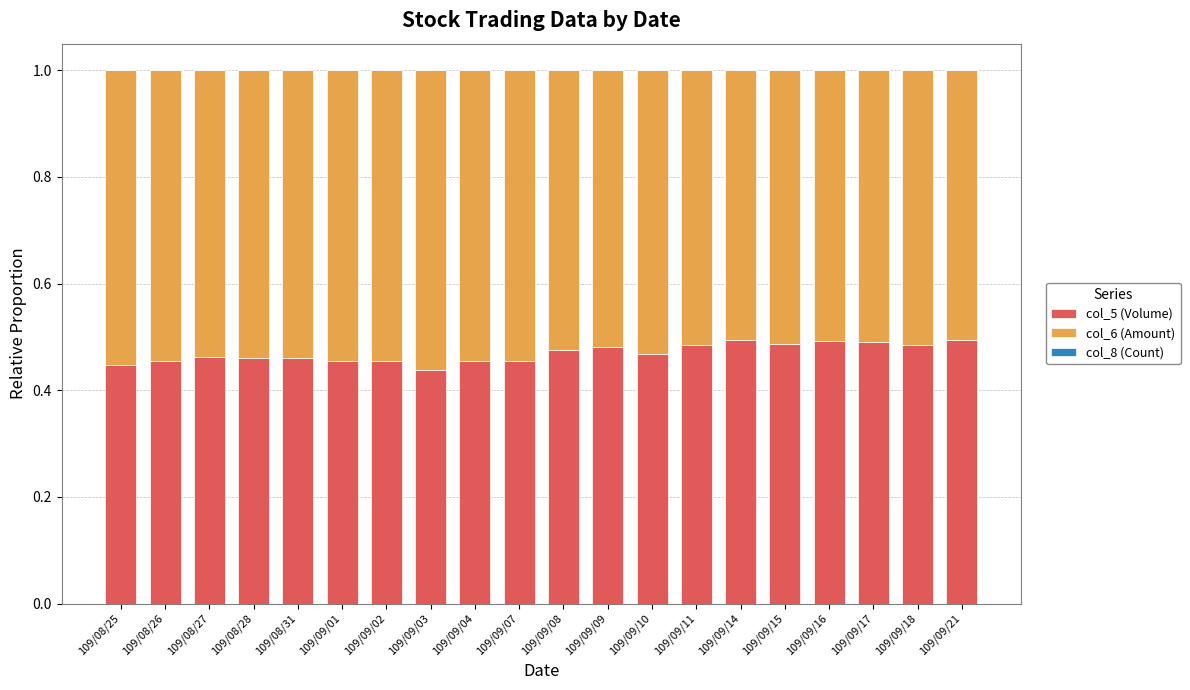

Is it true that col_5 (Volume) equals 0.8 at 109/09/16?

False